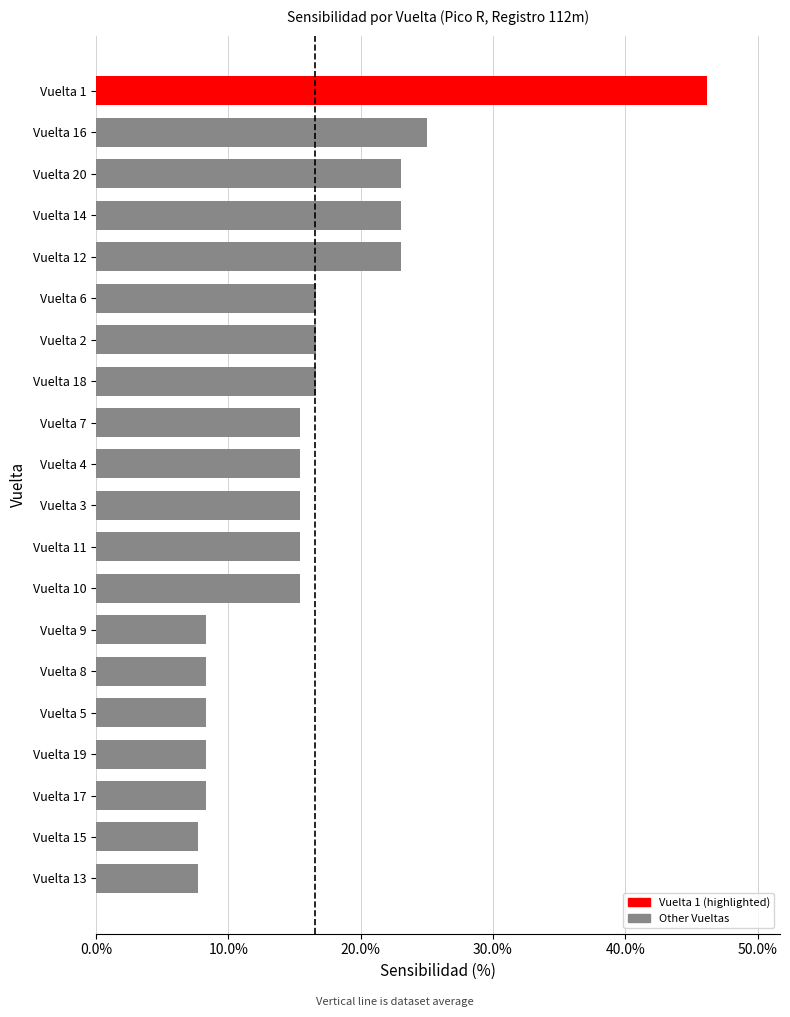

Between Vuelta 18 and Vuelta 12, which is larger?

Vuelta 12